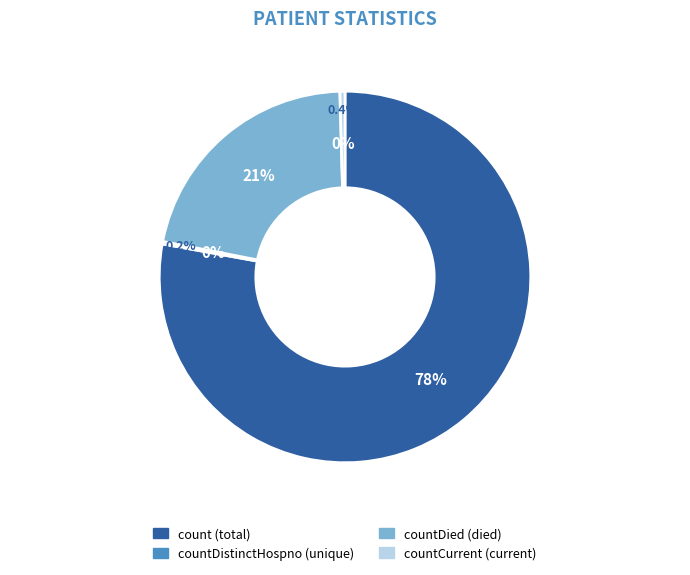

Combined, what portion of the pie is countDied and count?

99.3%